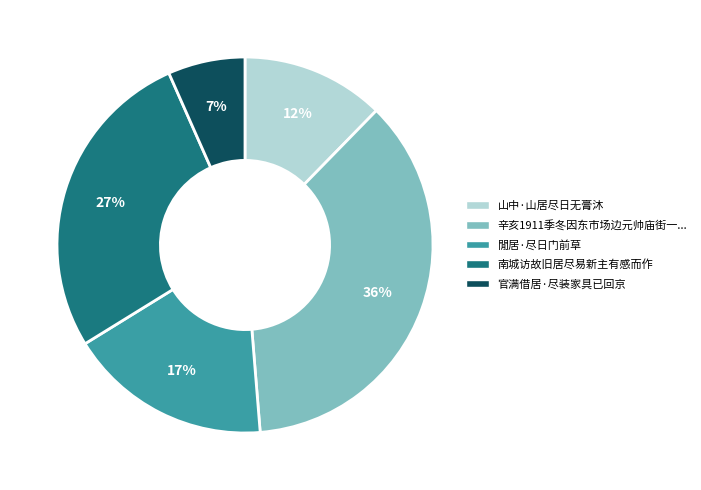

Is there a majority slice in this chart?

No